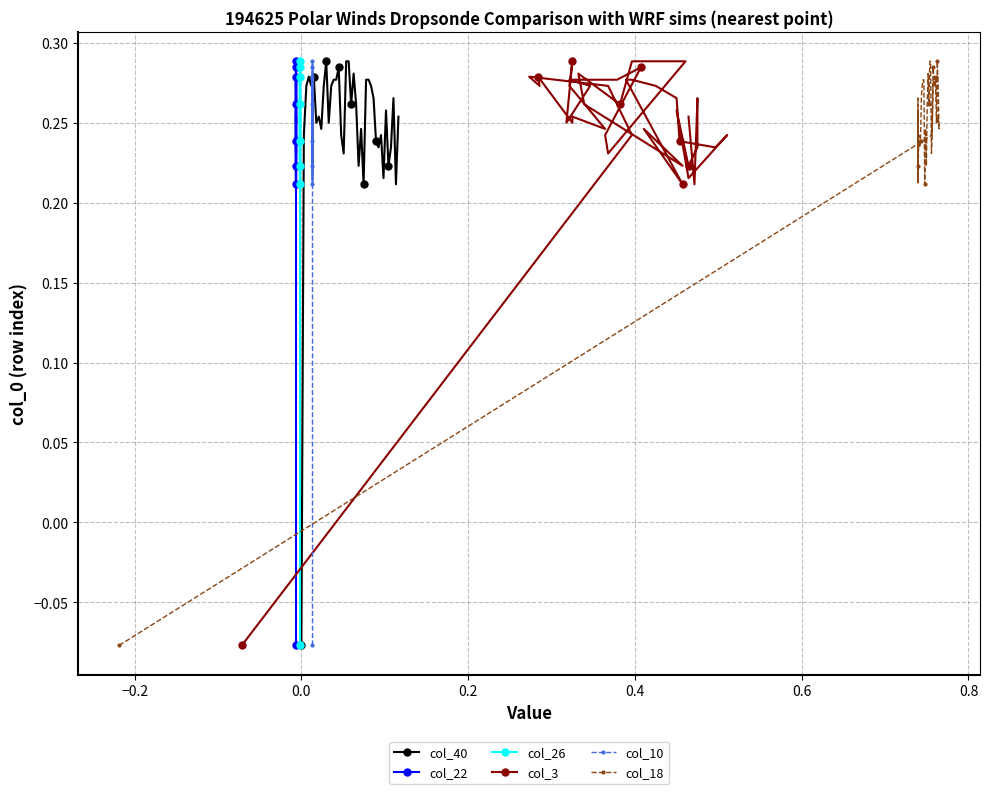

True or false: col_40 has more than 1 points higher than both neighbors.

True